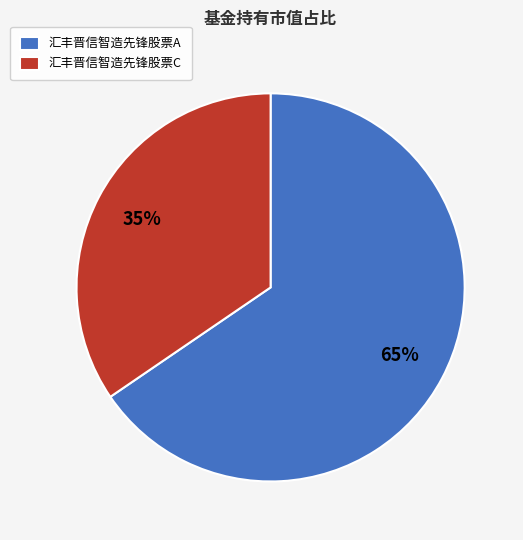

True or false: 汇丰晋信智造先锋股票C accounts for 35% of the total.

True